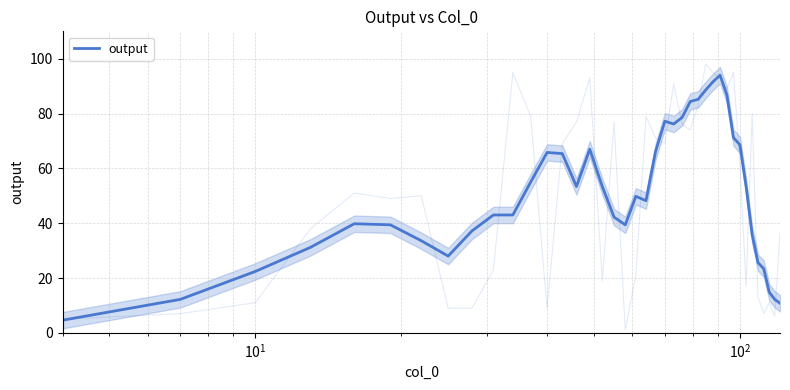

Is it true that the value at 24 is 122.4?

False